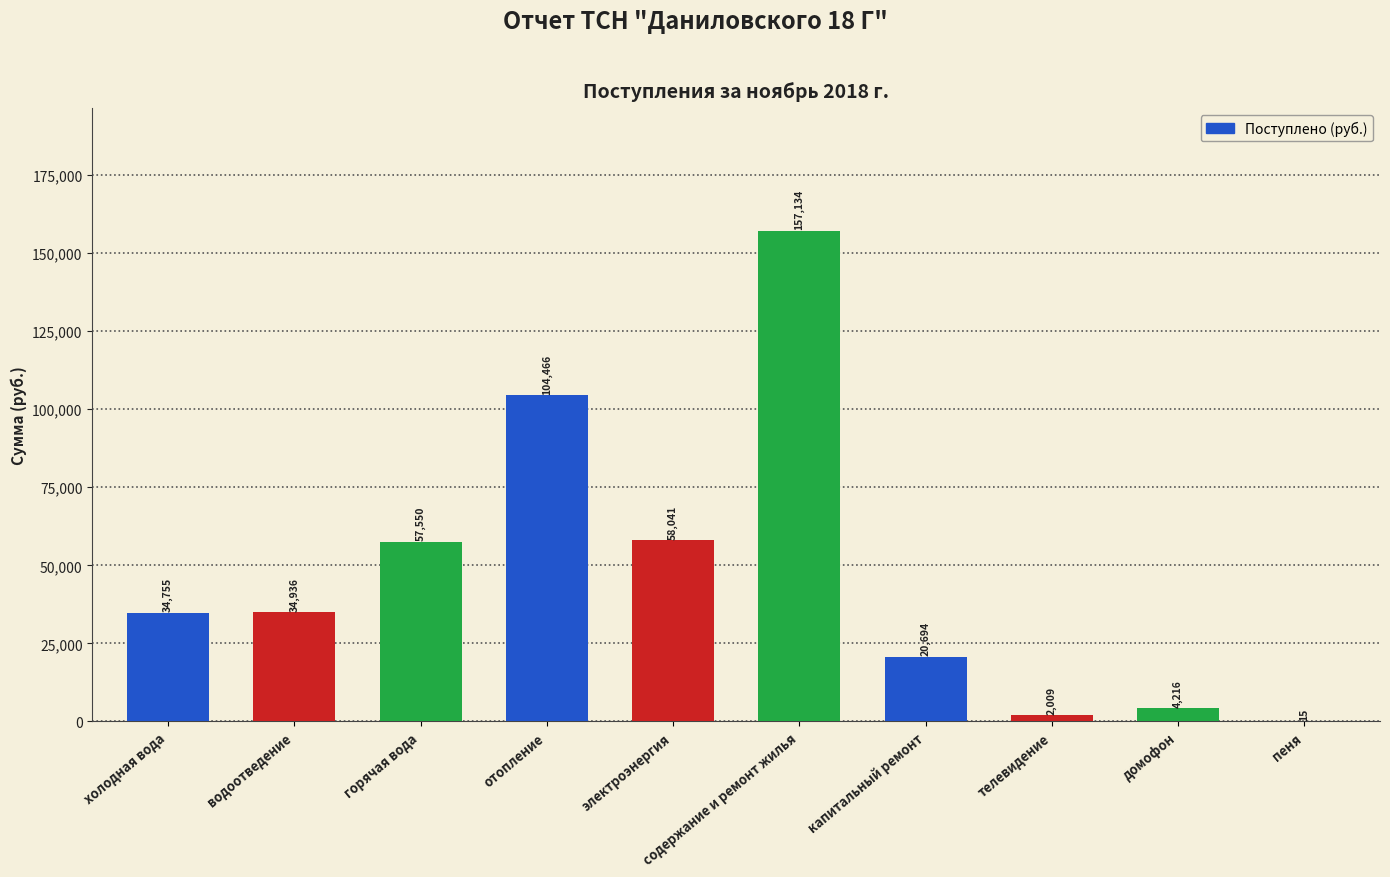

What is the maximum value shown in the chart?

157134.0